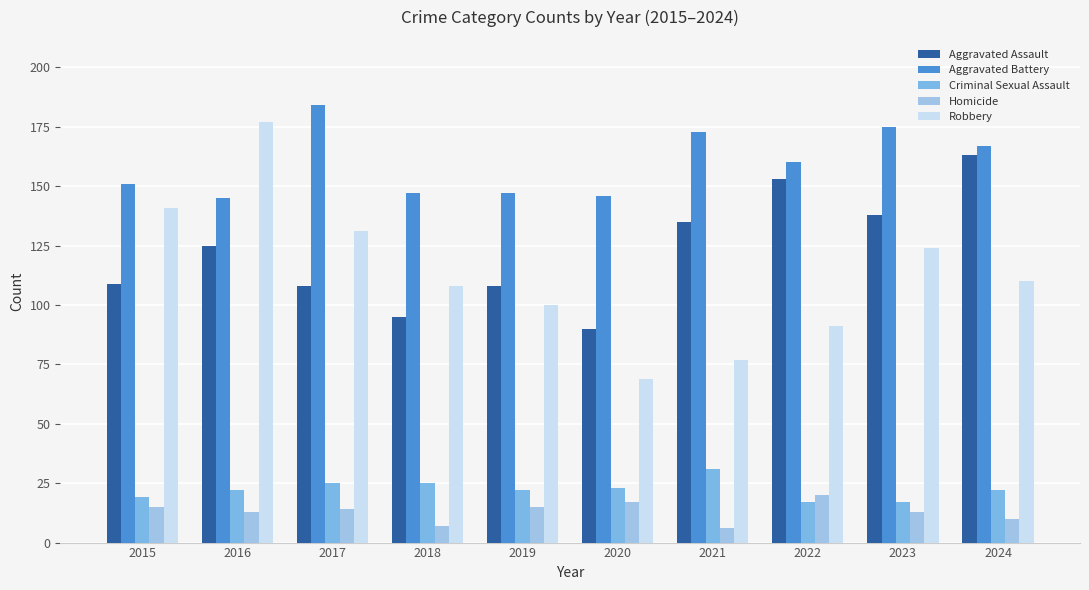

What is the spread (max minus min) of values at 2015?

136